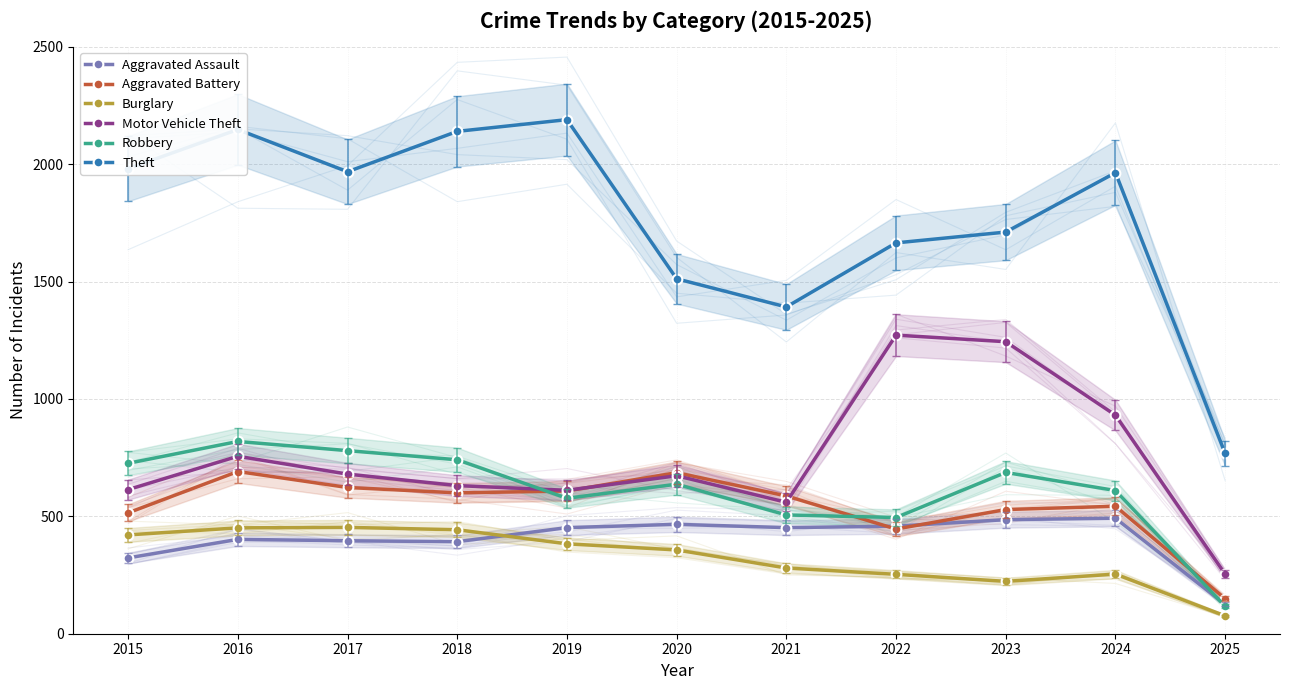

Between 2024 and 2019, which is larger?

2024